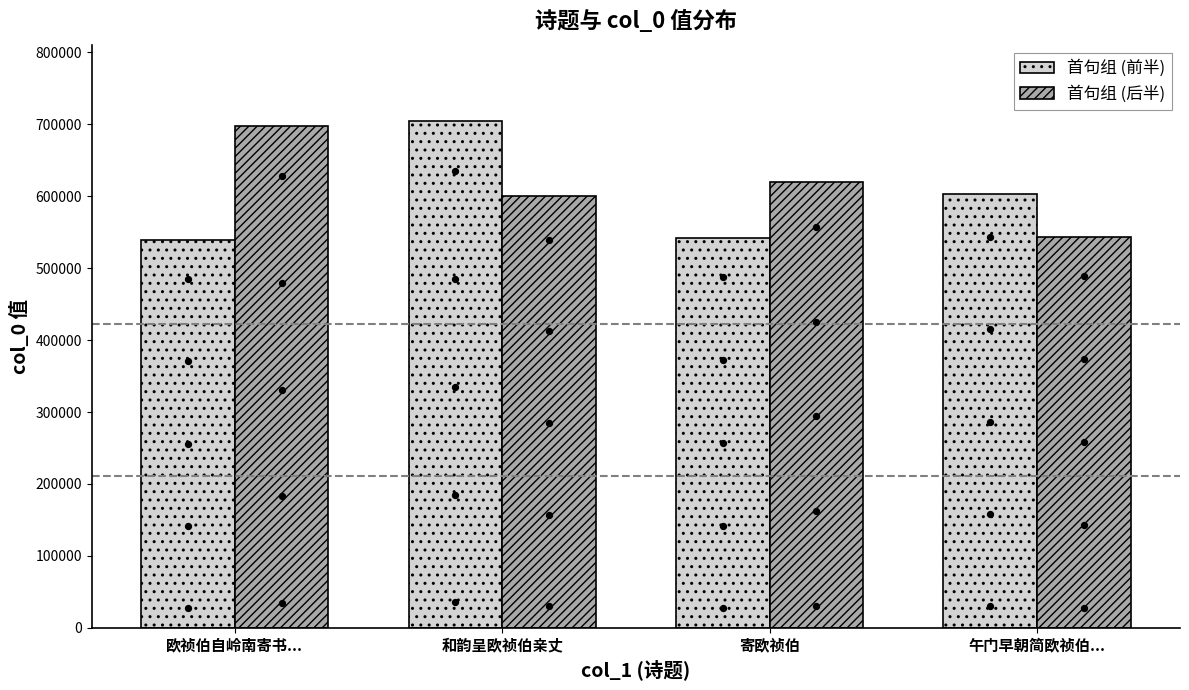

Which series has the largest total across all categories?

首句组 (后半)